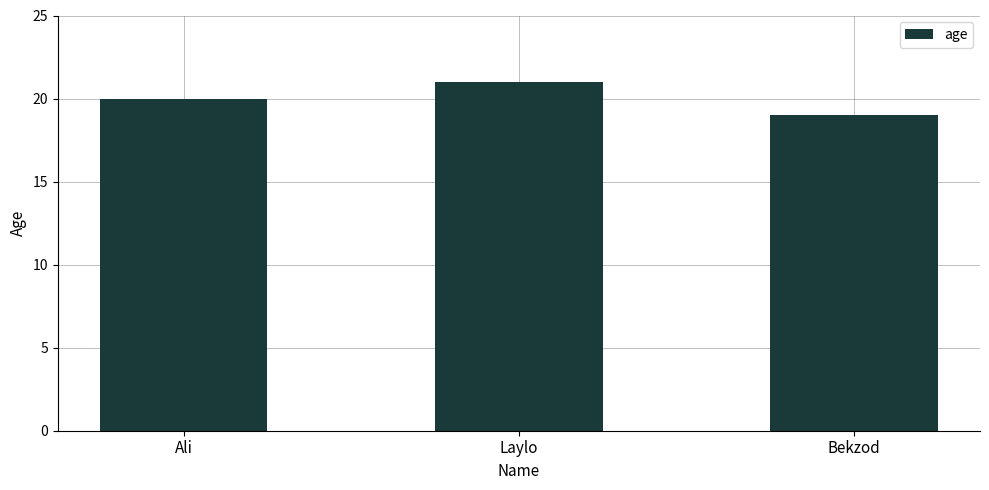

Count the number of categories in the chart.

3